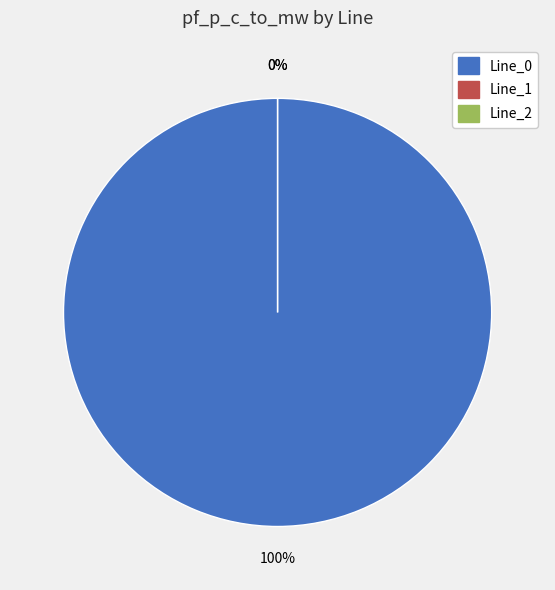

Is Line_0 the majority of the pie?

Yes